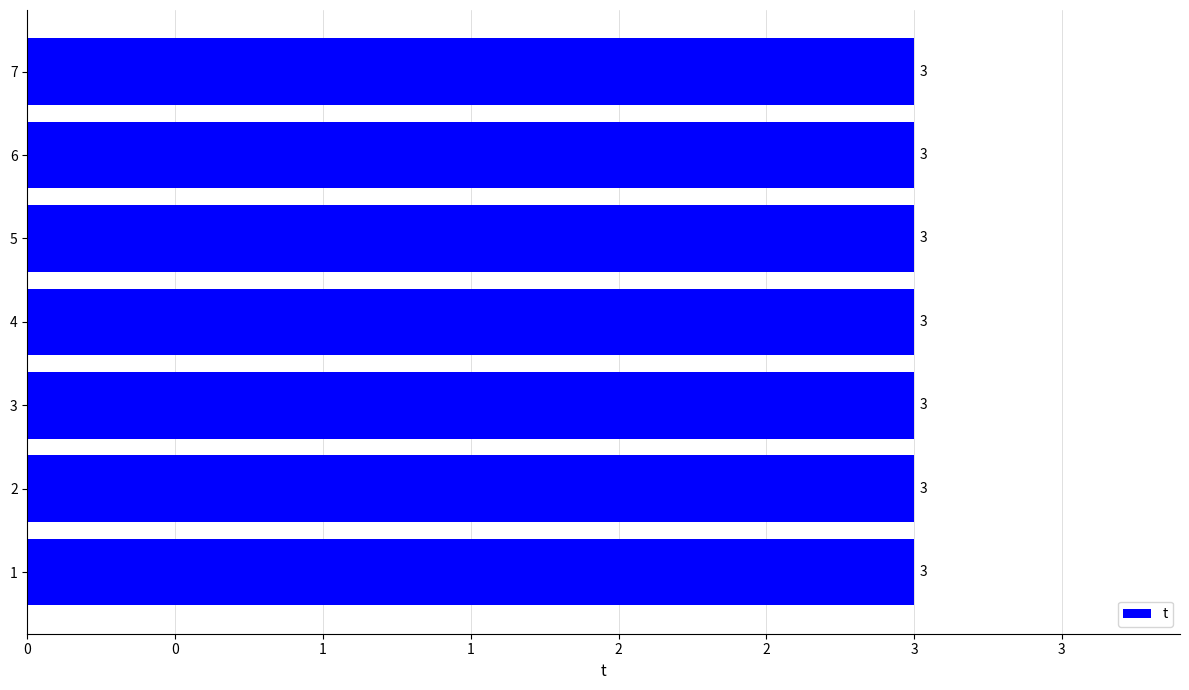

At which label is t closest to 3?

1